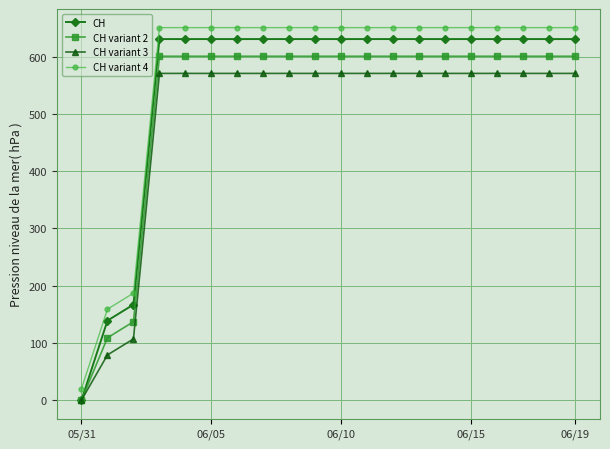

At how many categories does at least one series exceed 234?

17